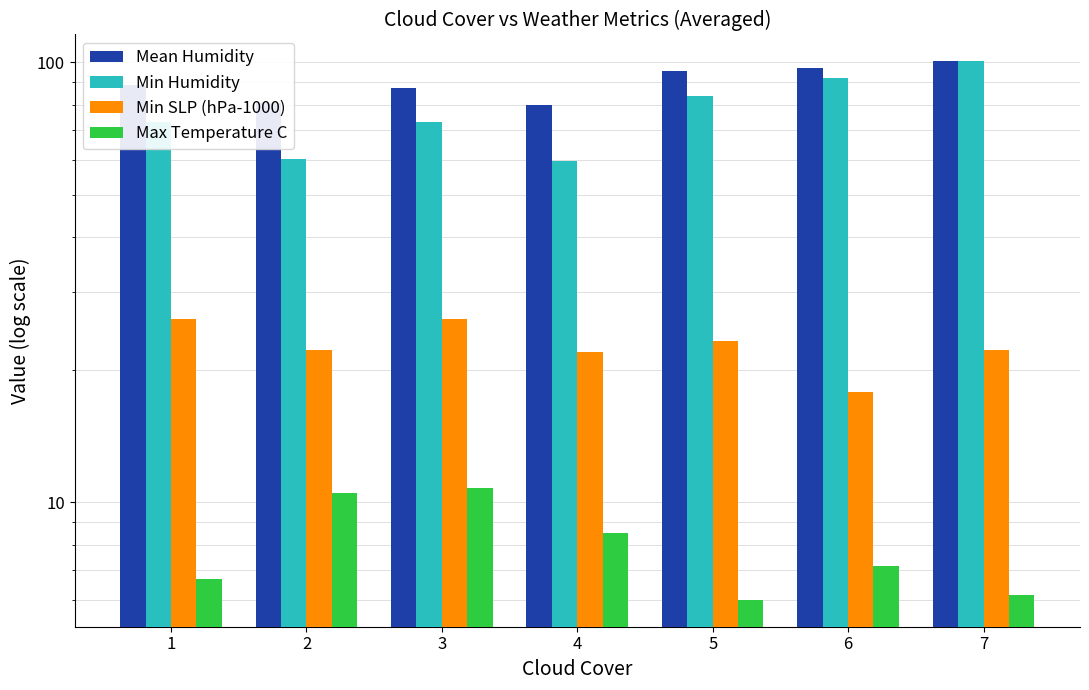

Reading right to left, list all the values displayed in this chart.

Mean Humidity: 7=100.5	6=97.2	5=95.5	4=80.0	3=87.5	2=80.8	1=88.7
Min Humidity: 7=100.5	6=92.0	5=84.0	4=59.8	3=73.1	2=60.2	1=73.1
Min SLP (hPa-1000): 7=22.2	6=17.8	5=23.2	4=22.0	3=26.1	2=22.2	1=26.1
Max Temperature C: 7=6.2	6=7.2	5=6.0	4=8.5	3=10.8	2=10.5	1=6.7